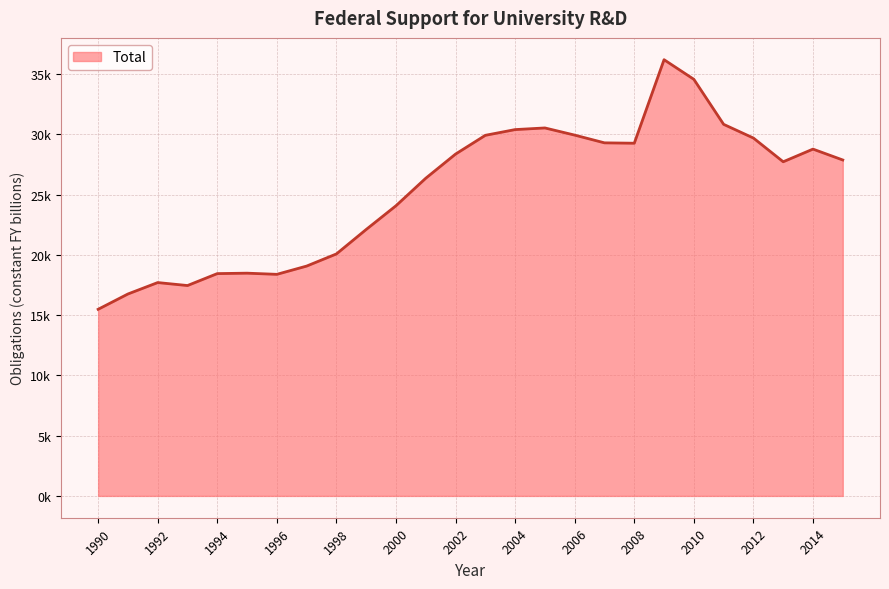

Is this an area chart (filled region under the line)?

Yes